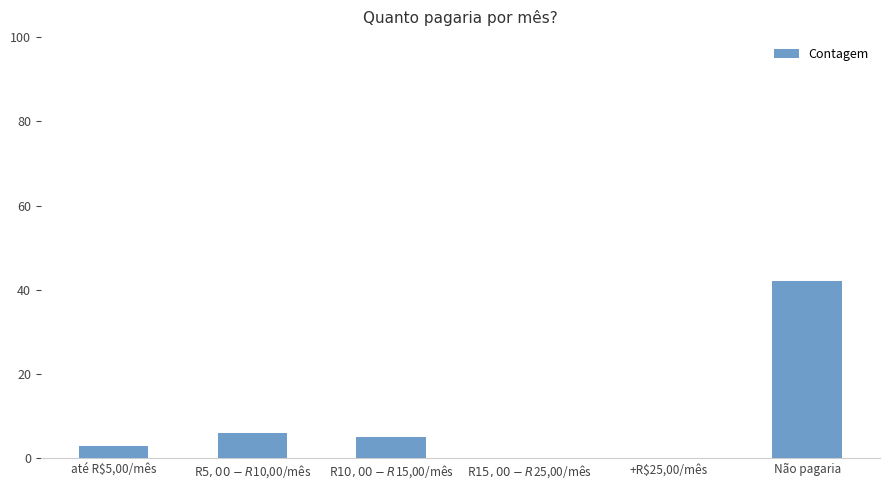

What is the ratio of the value at Não pagaria to the value at até R$5,00/mês?

14.0